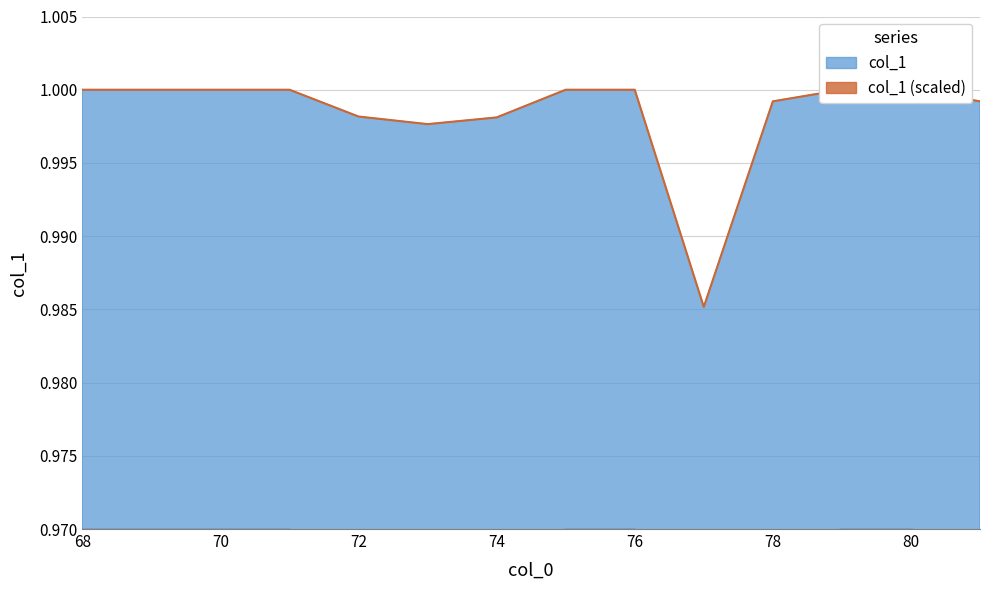

True or false: the data shows 0.4 at 80.

False